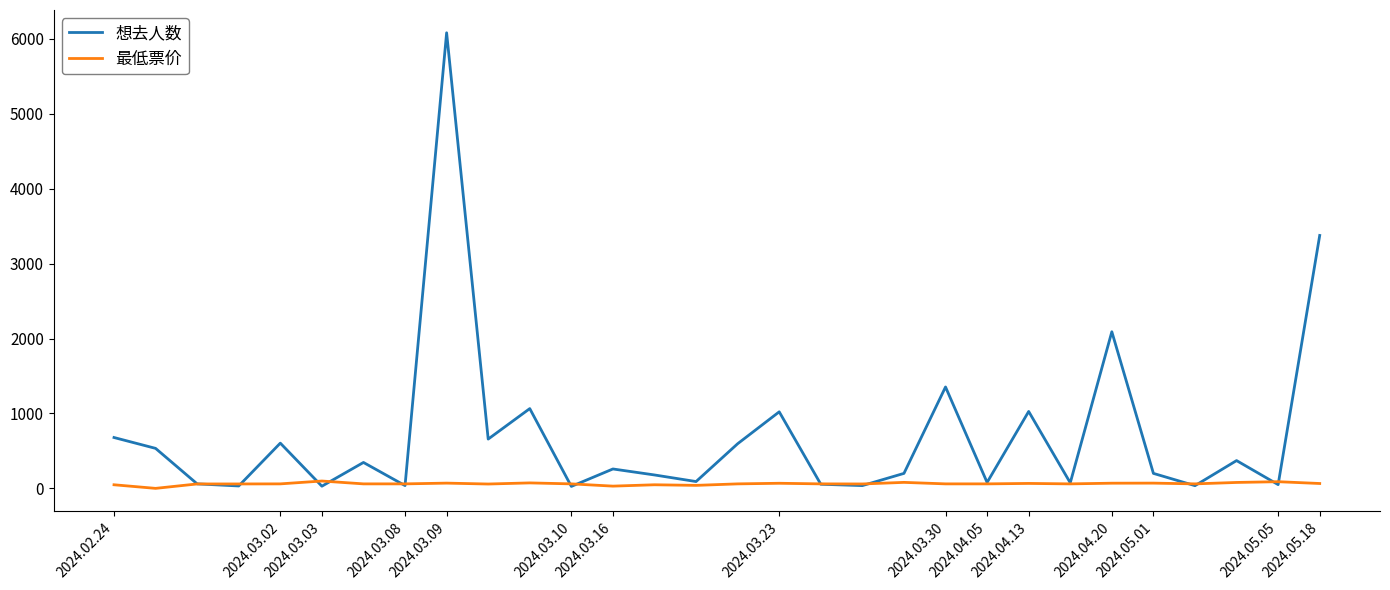

Rank the series by their maximum value, from lowest to highest.

最低票价, 想去人数